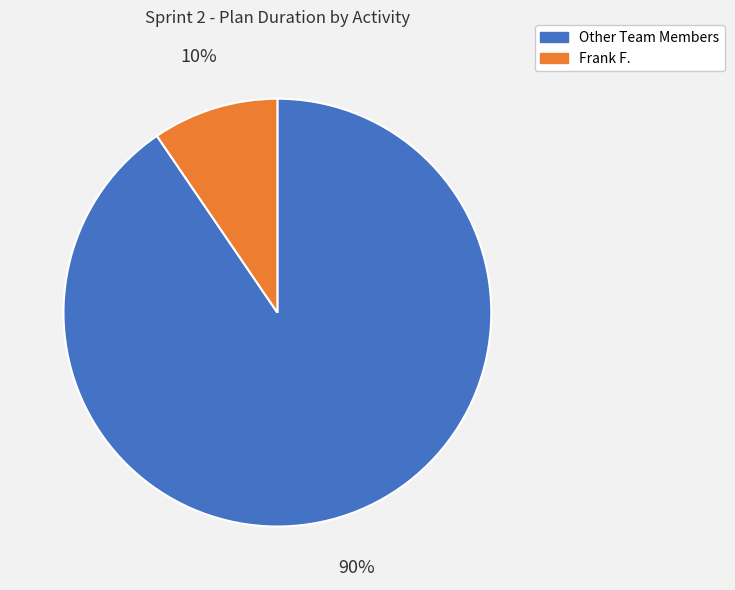

To the nearest percent, what portion does Frank F. represent?

10%